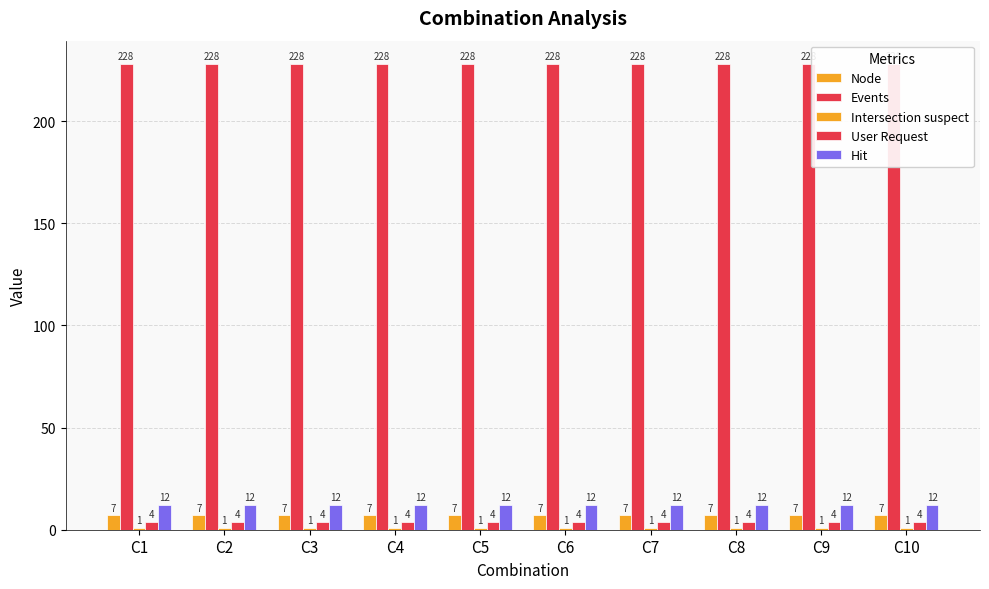

What is the value of the Node bar at the 9th from the left?

7